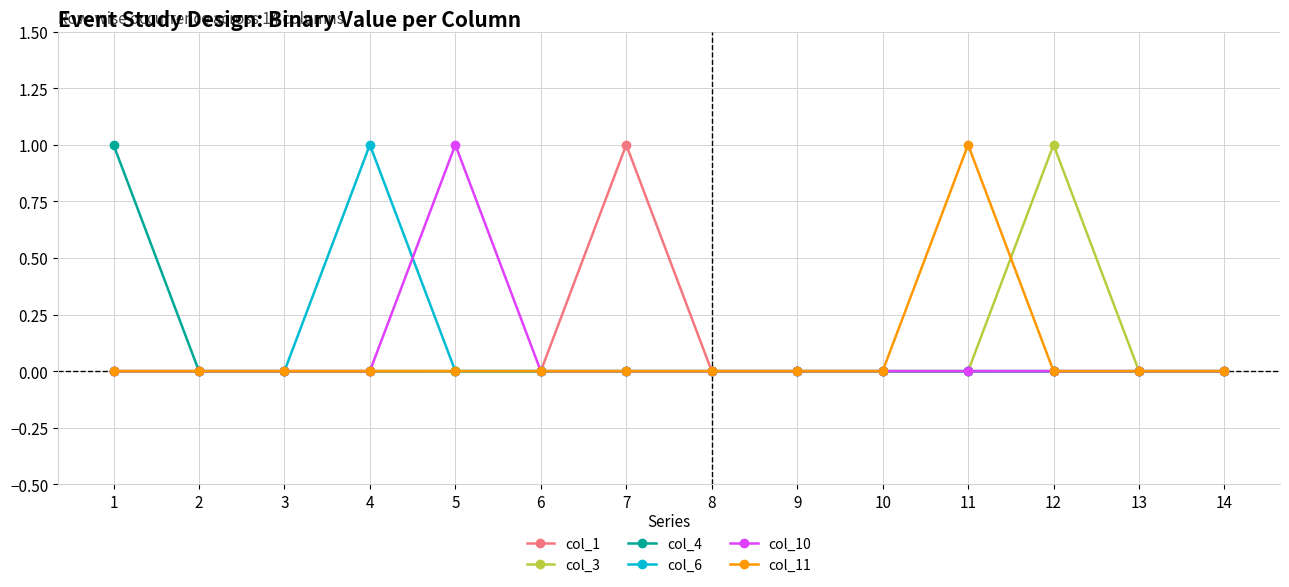

The value of col_11 at 9 is 1. True or false?

False